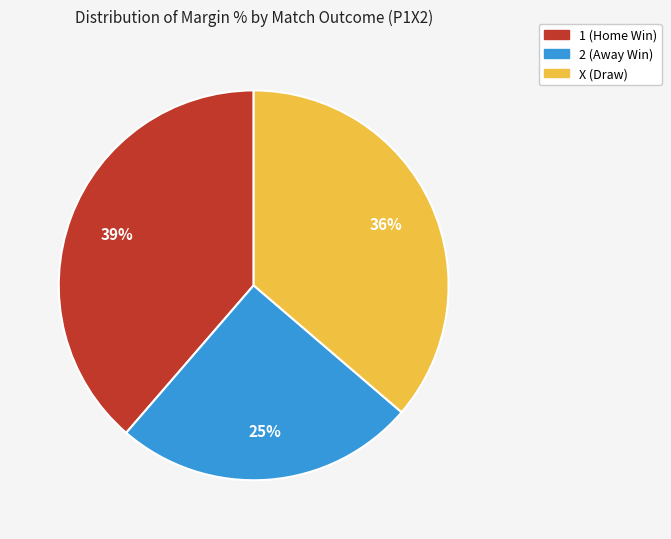

How many slices are in this pie chart?

3